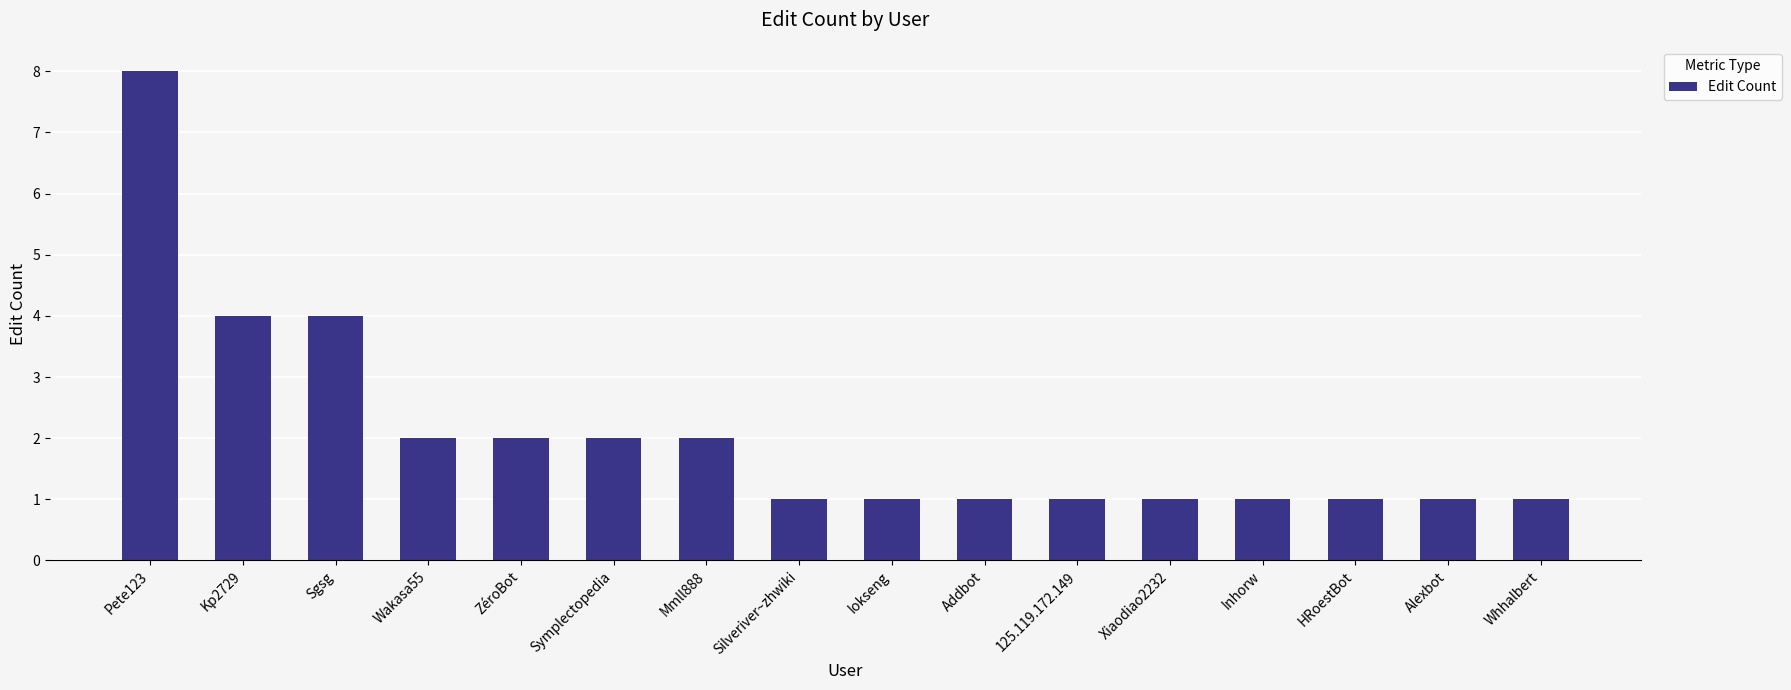

What value does the data have at 125.119.172.149?

1